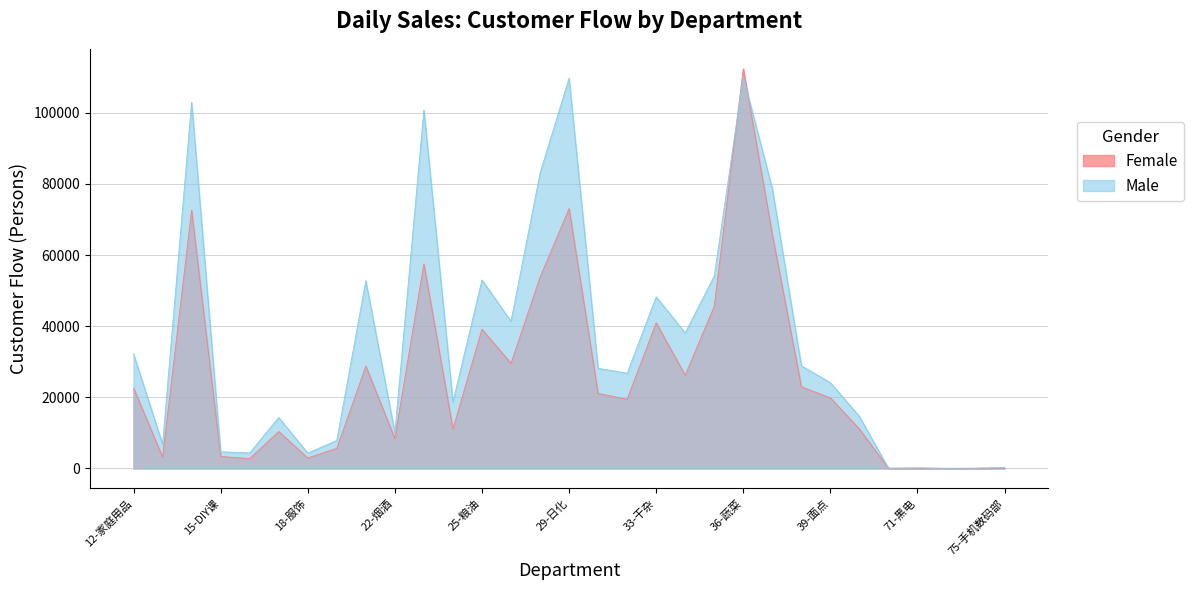

What is the smallest value displayed?

10